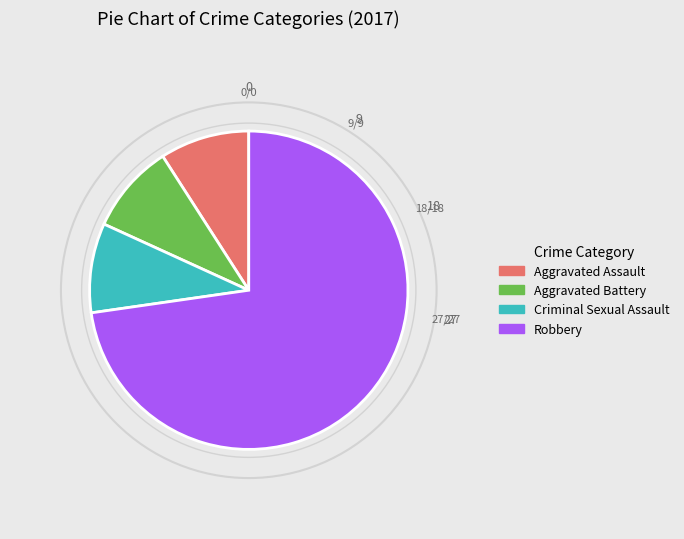

Which has a higher value, Robbery or Aggravated Battery?

Robbery